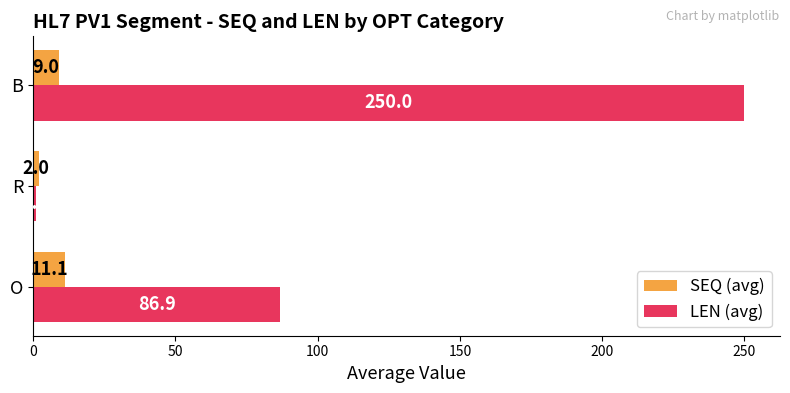

What is the sum of all SEQ (avg) values?

22.1